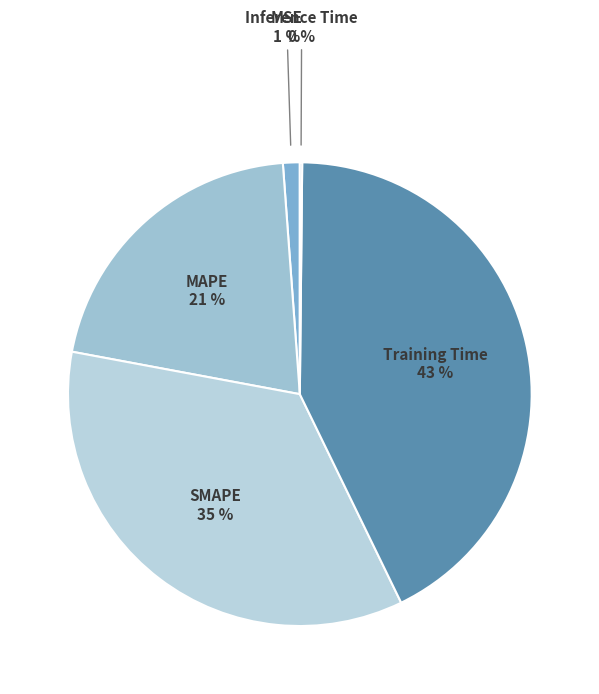

Combined, do MSE and SMAPE account for over 50%?

No